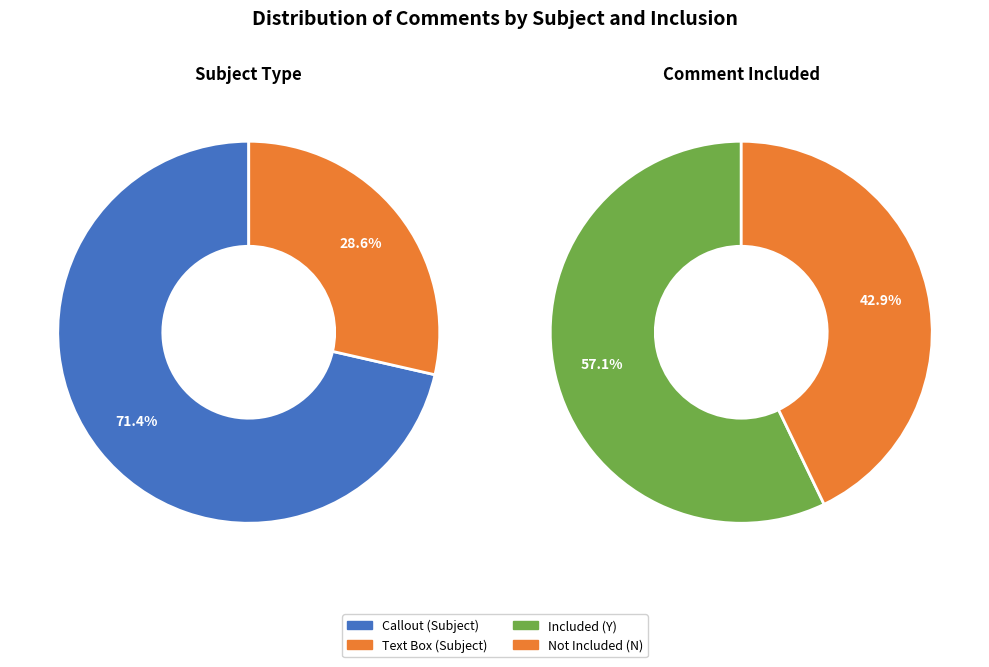

Does Text Box account for over 50% of the chart?

No